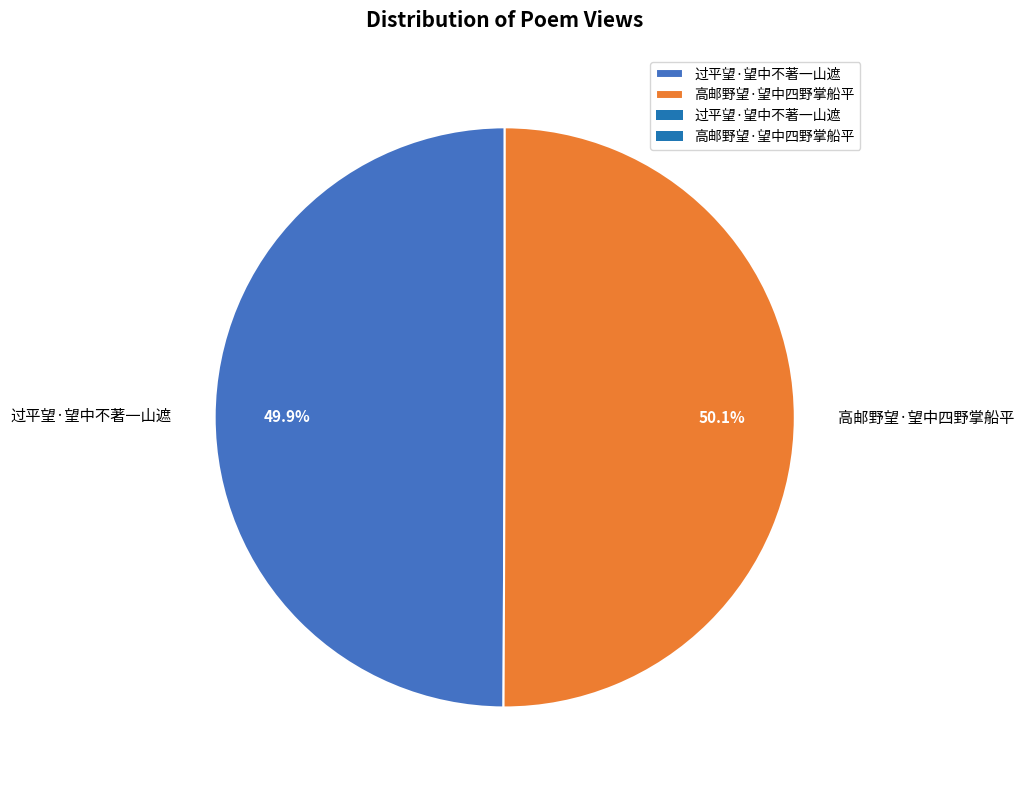

Combined, what portion of the pie is 高邮野望·望中四野掌船平 and 过平望·望中不著一山遮?

100.0%